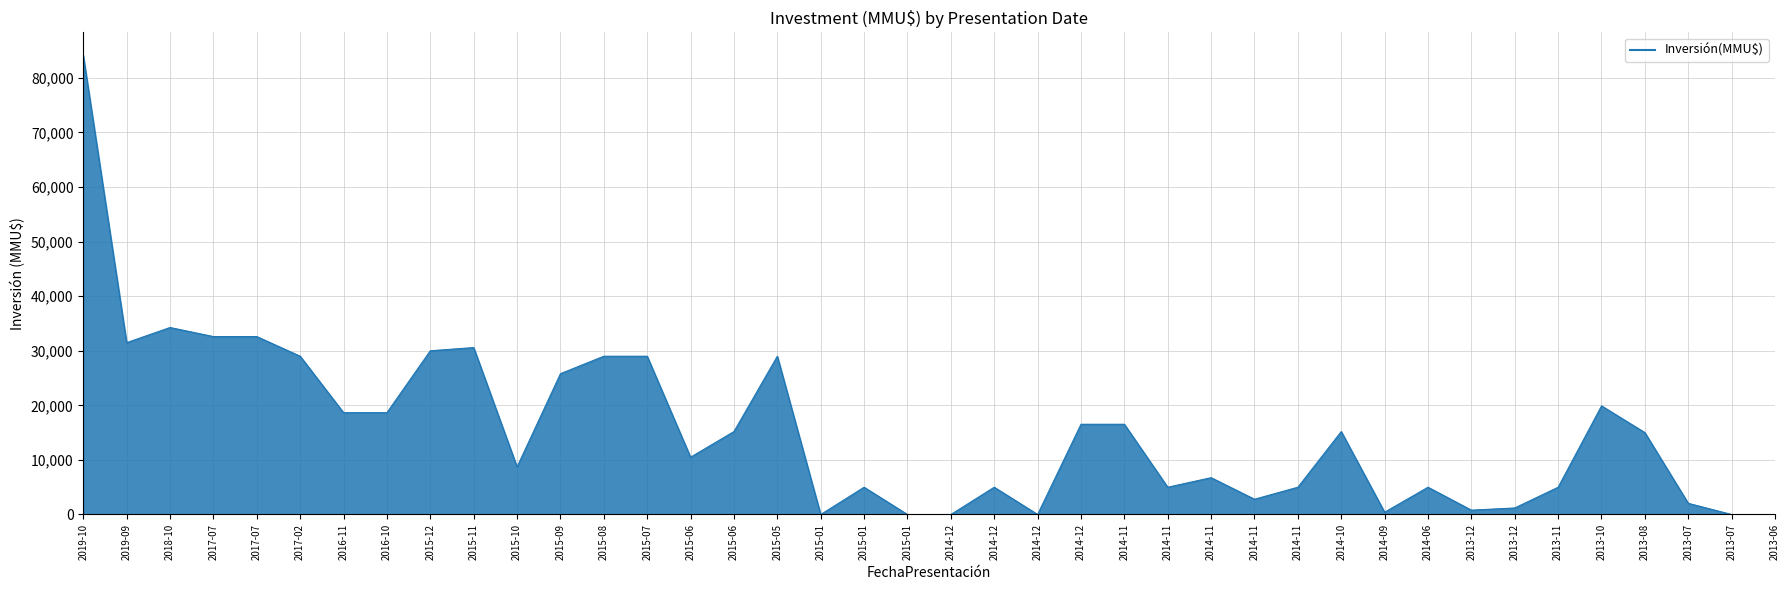

What is the average value?

15410